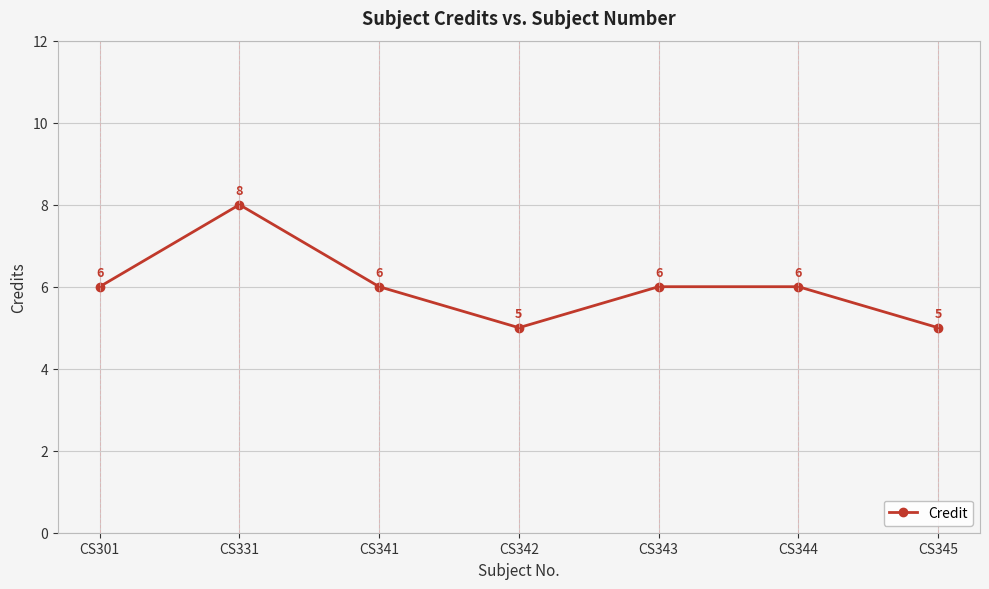

What is the value of the 2nd point from the left?

8